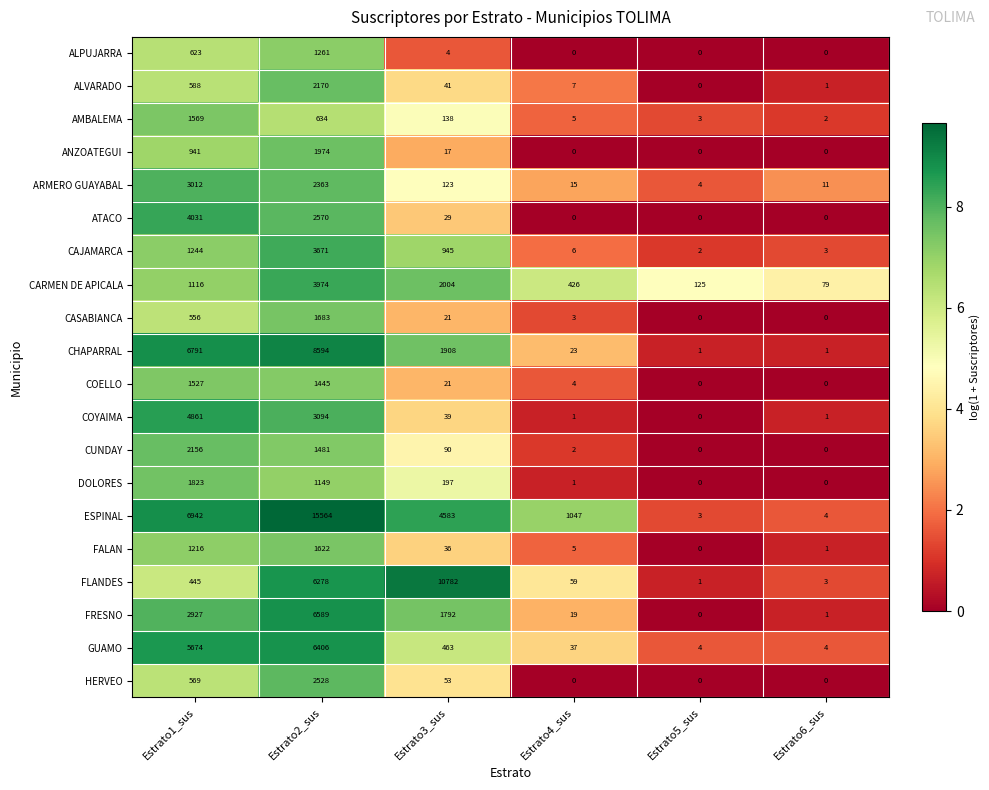

What is the difference between the maximum and minimum values in the FRESNO series?

6589